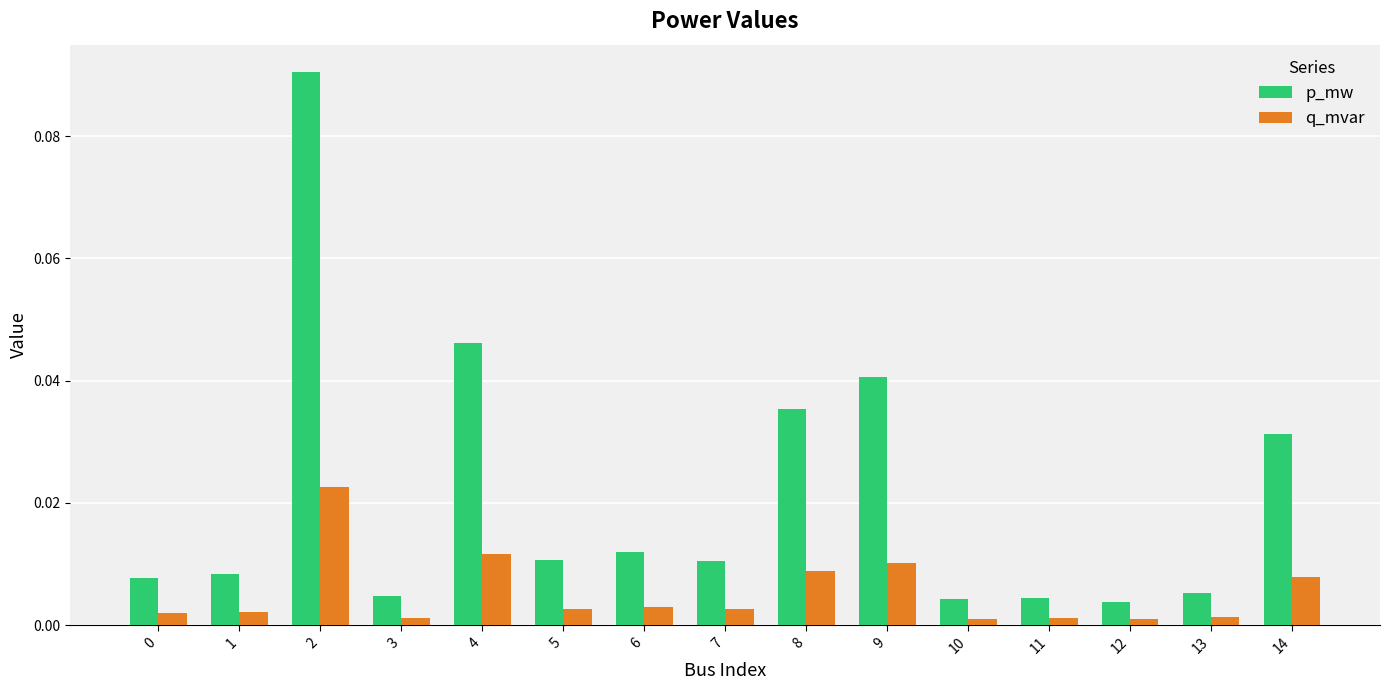

Rank the series by their average value, from highest to lowest.

p_mw, q_mvar